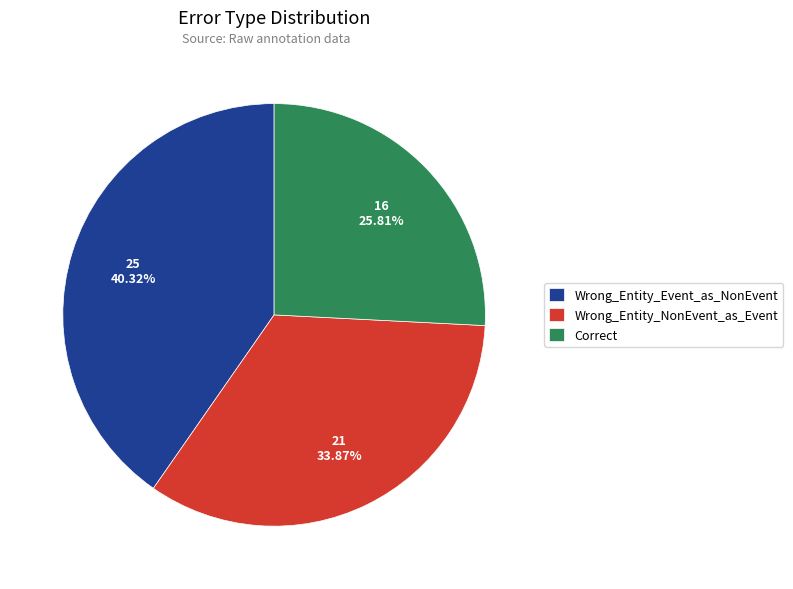

Which slice is the smallest?

Correct